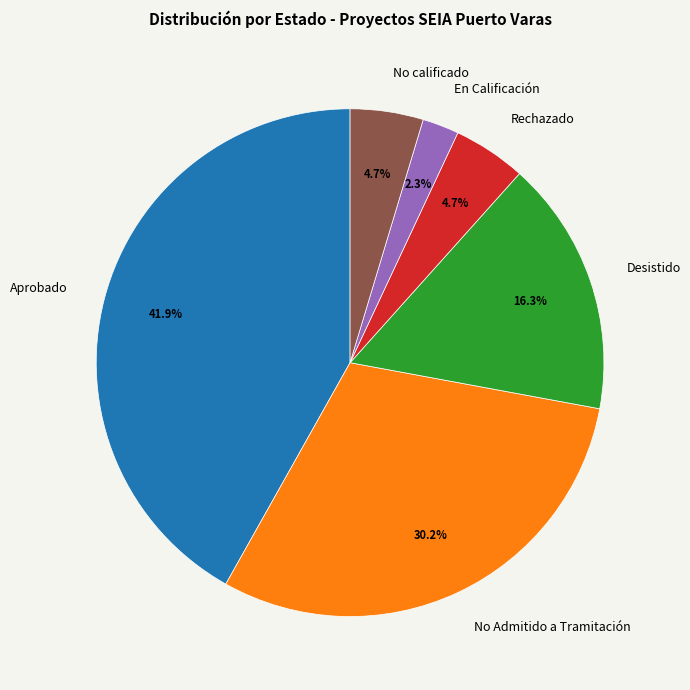

Which slice is the largest?

Aprobado